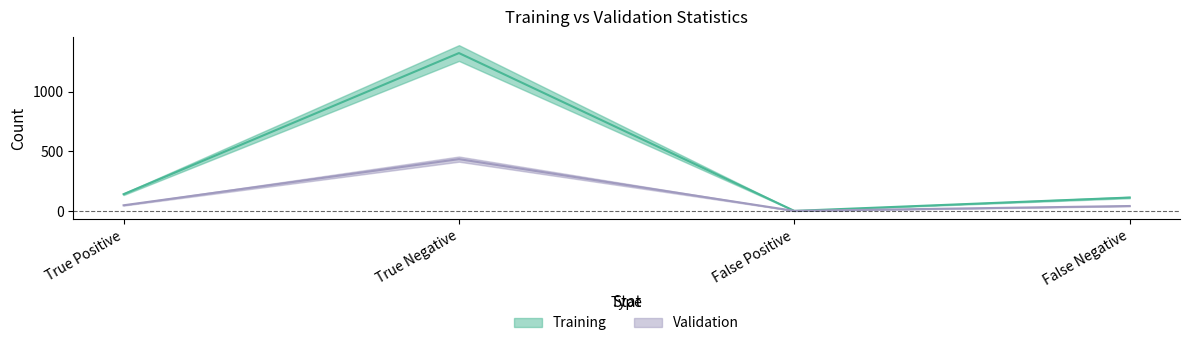

Is it true that Validation equals 57 at False Negative?

False